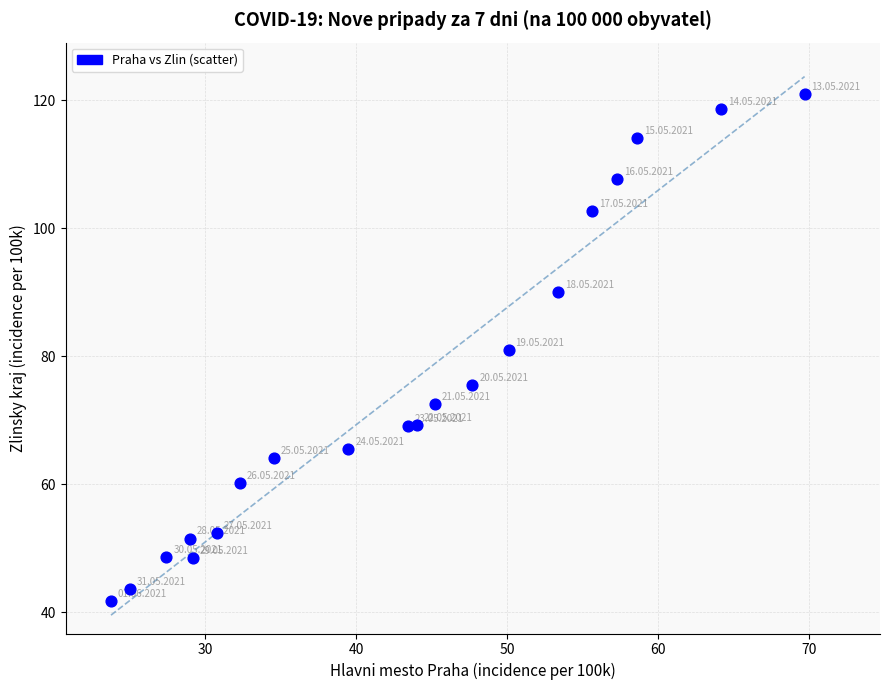

What is the range of X values (max minus min)?

46.0